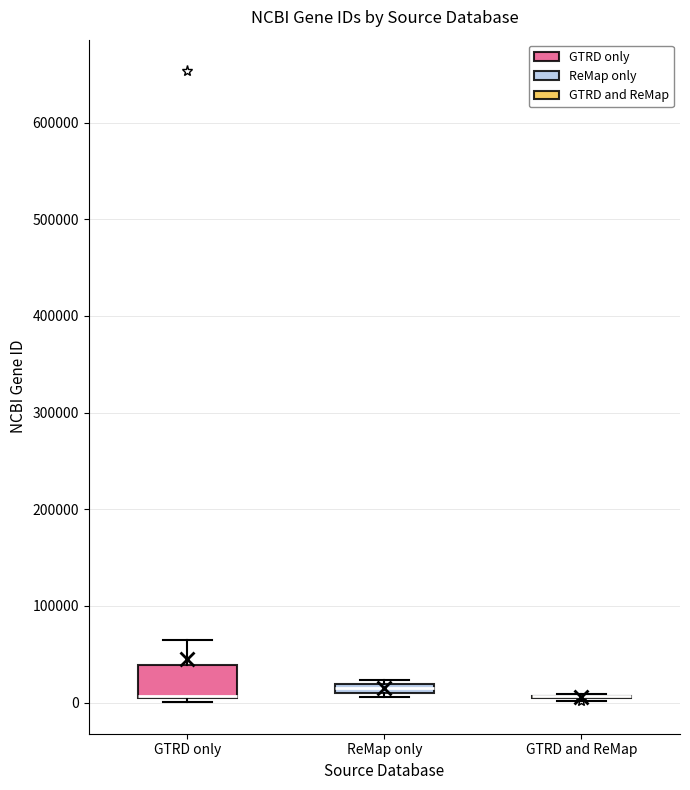

Where is the lower edge of the box for ReMap only on the y-axis? The values are not printed on the chart, so give them approximately, as read against the axis.

10000